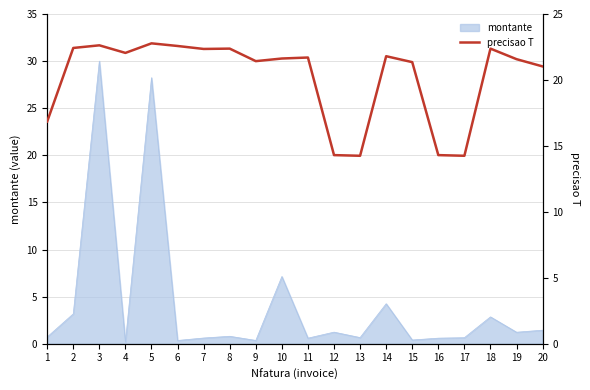

The montante series shows 0.3 at 6. True or false?

True